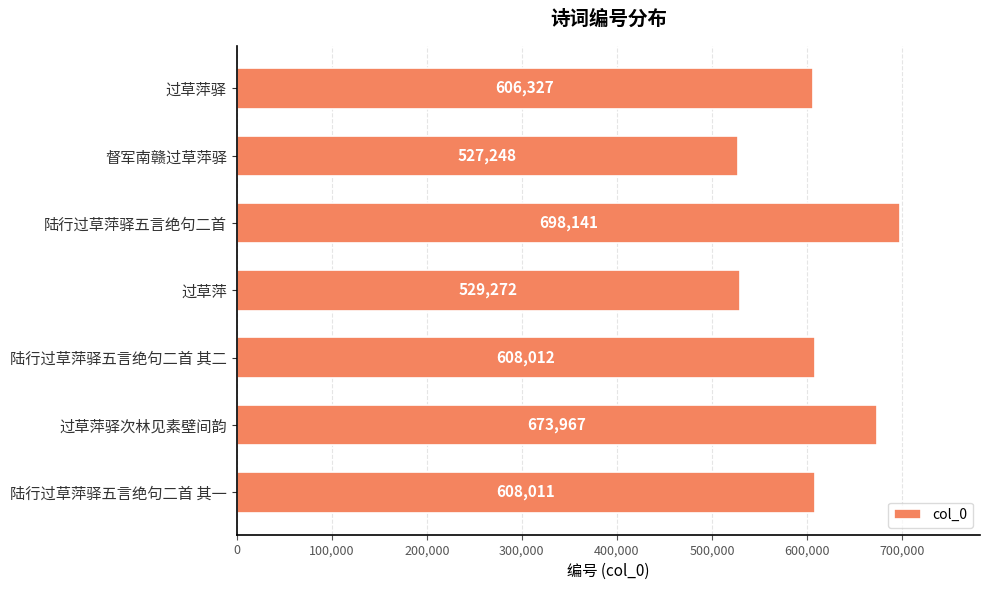

Is it true that the value at 过草萍 is 912355?

False